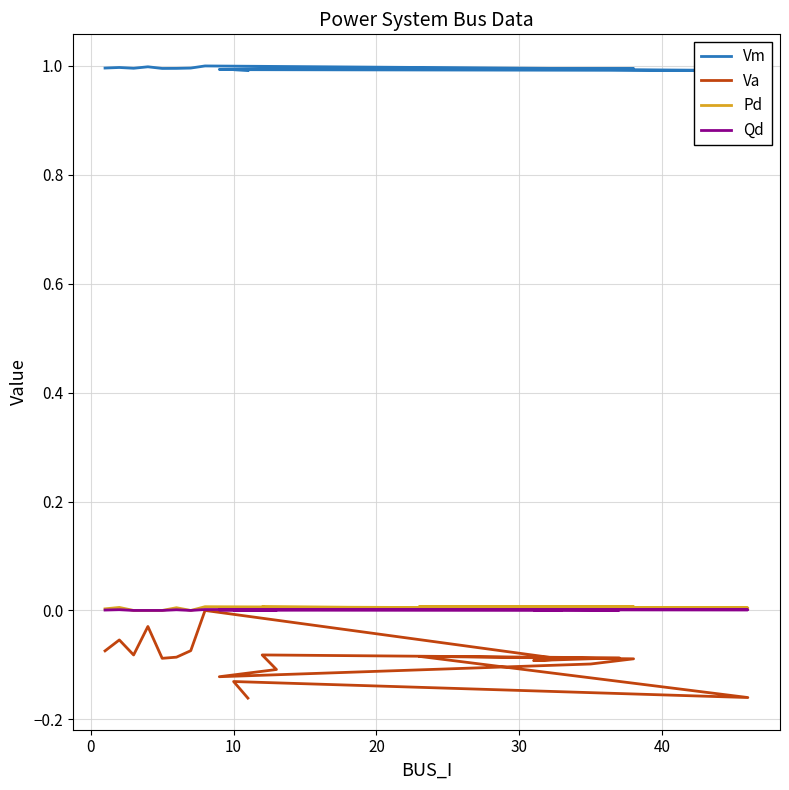

Is this an area chart (filled region under the line)?

No